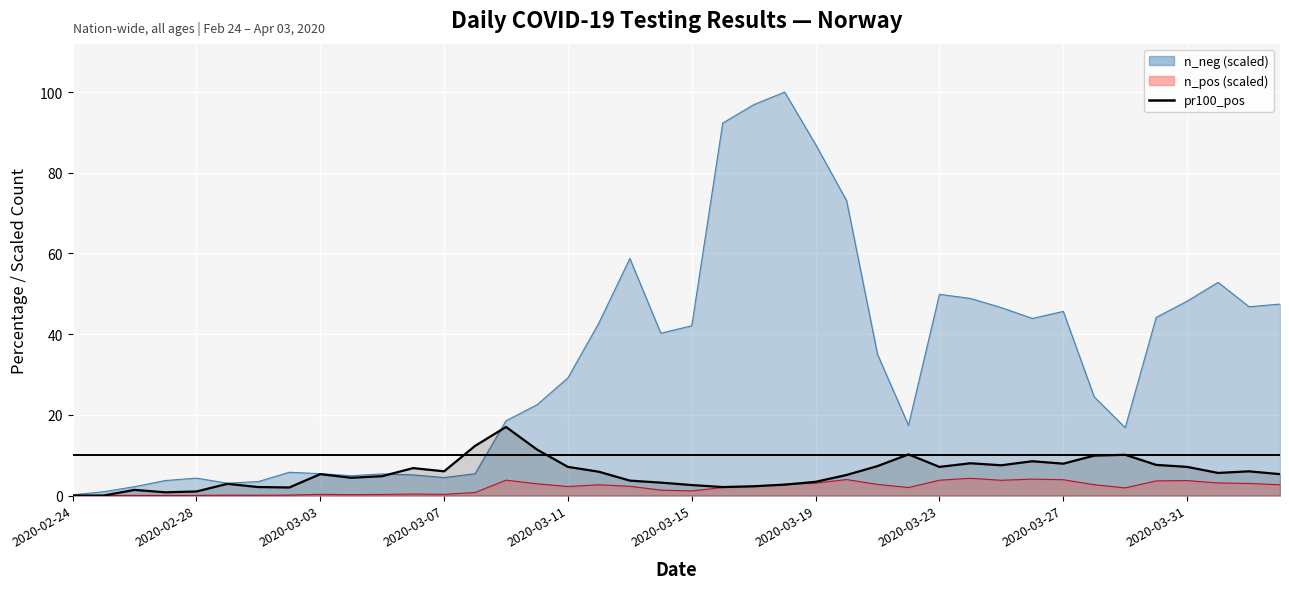

The chart shows a value of 5.3 at 39. True or false?

True